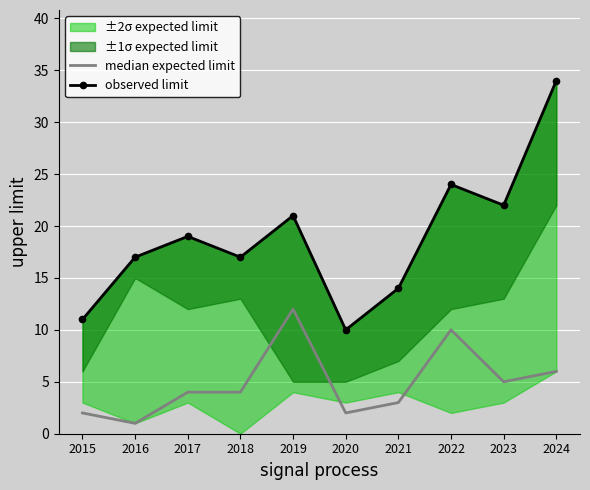

How many values in the median expected limit series are below 4?

4